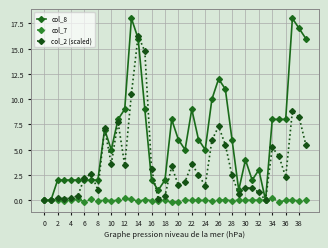

Rank the series by their average value, from highest to lowest.

col_8, col_2 (scaled), col_7